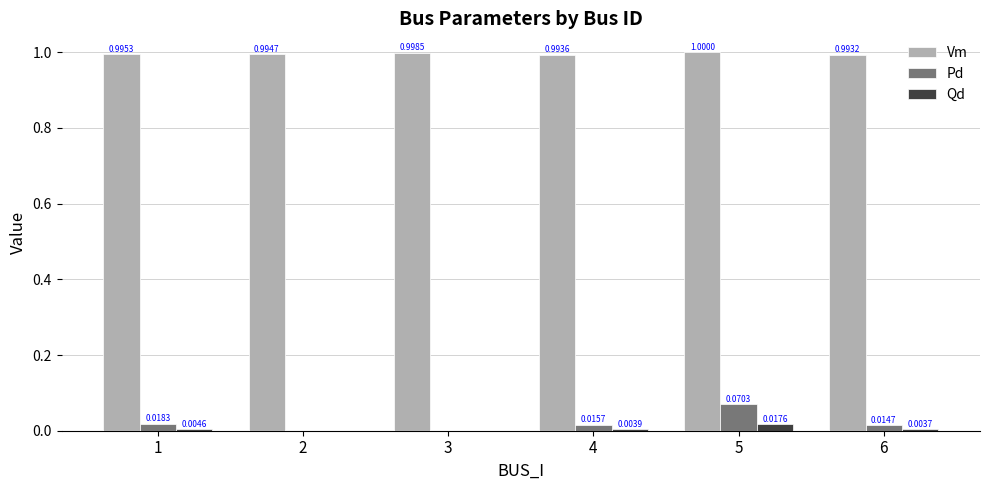

True or false: Pd has a value of 0.0 at 6.

True